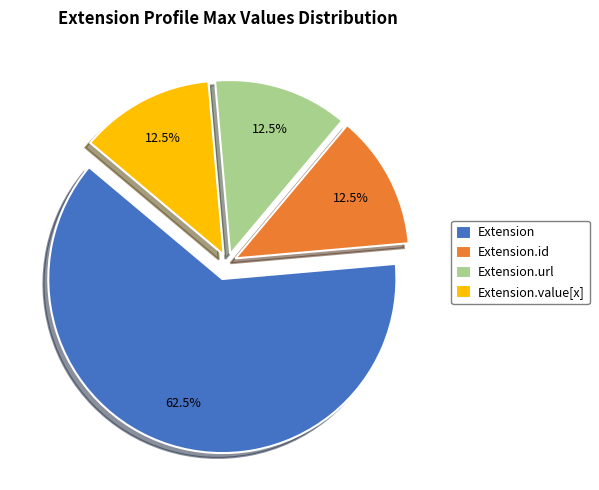

What is the largest slice in the pie chart?

Extension